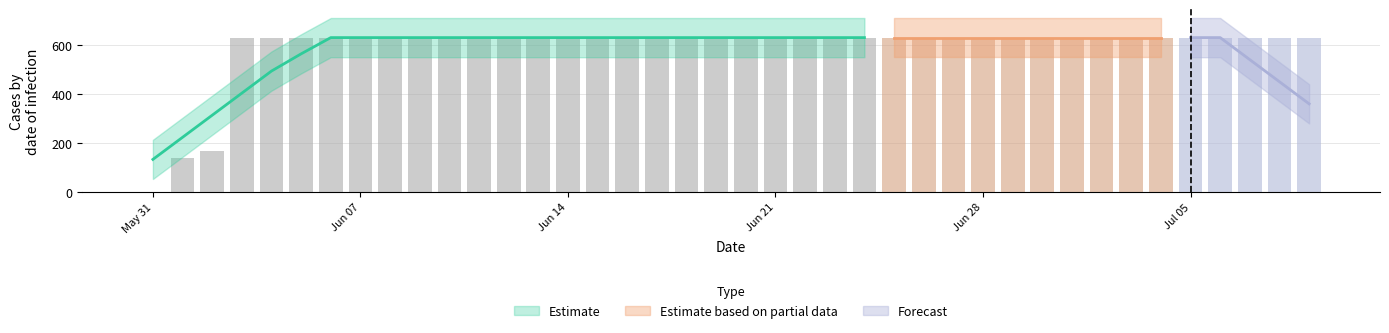

What is the maximum value shown in the chart?

631